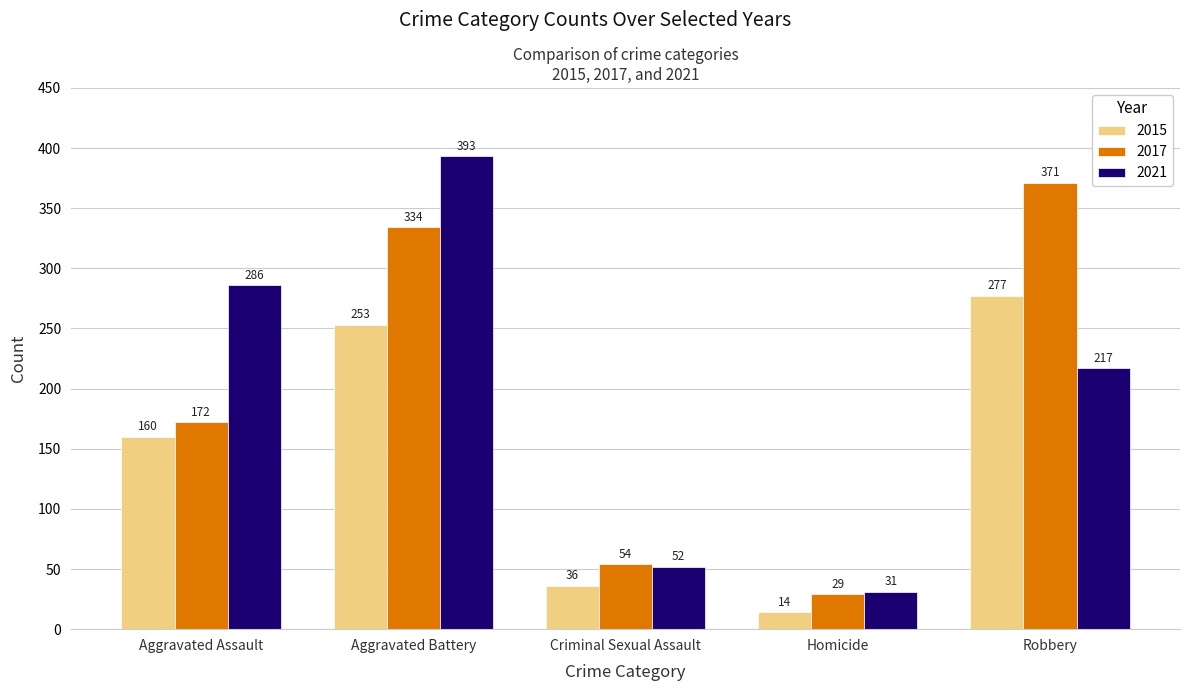

What position from the left is Aggravated Battery?

2